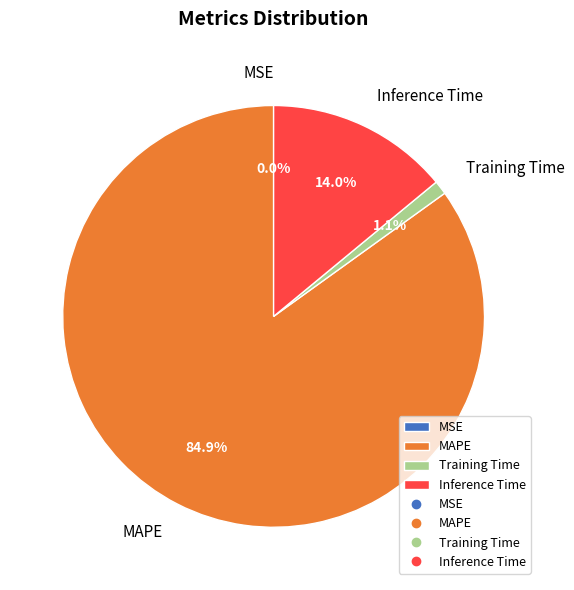

Between Inference Time and Training Time, which is larger?

Inference Time